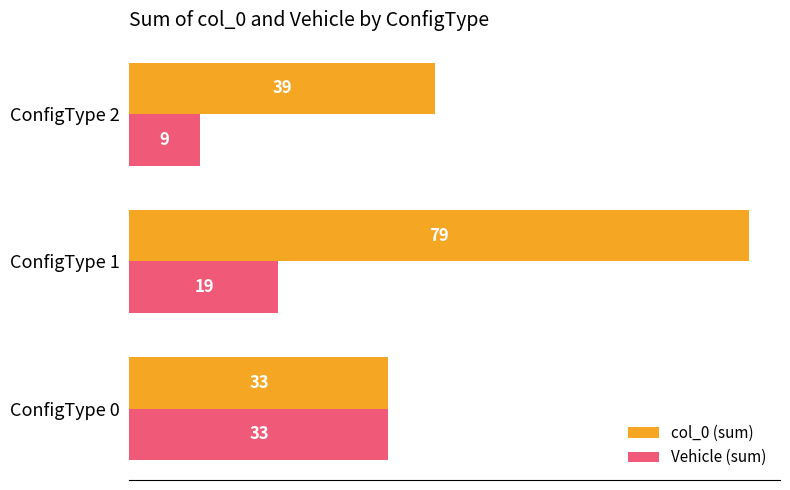

At which label is Vehicle (sum) closest to 21?

ConfigType 1